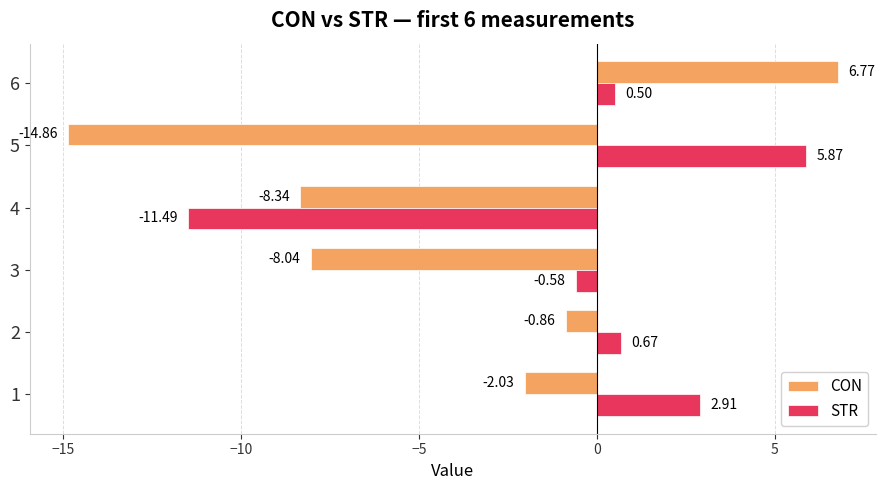

What is the highest value of the CON series?

6.8